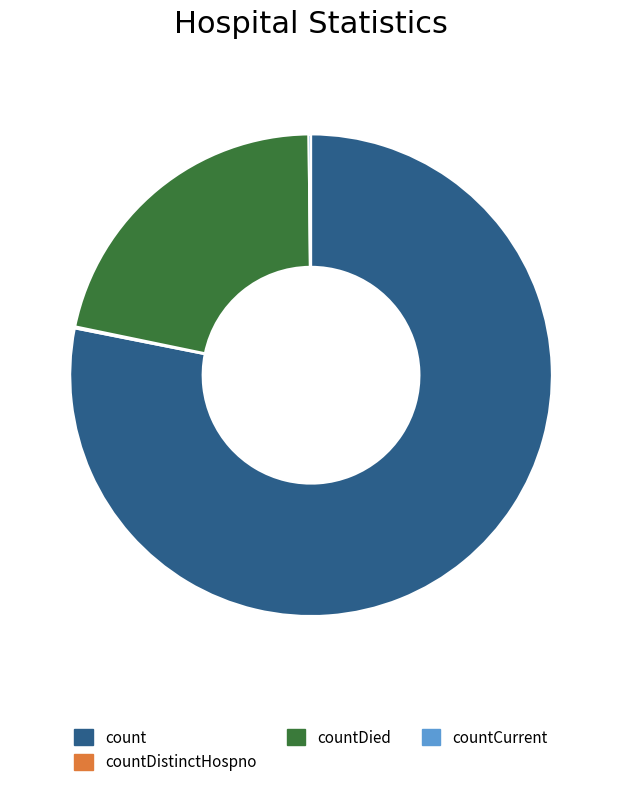

Is the sum of count and countDied greater than half?

Yes